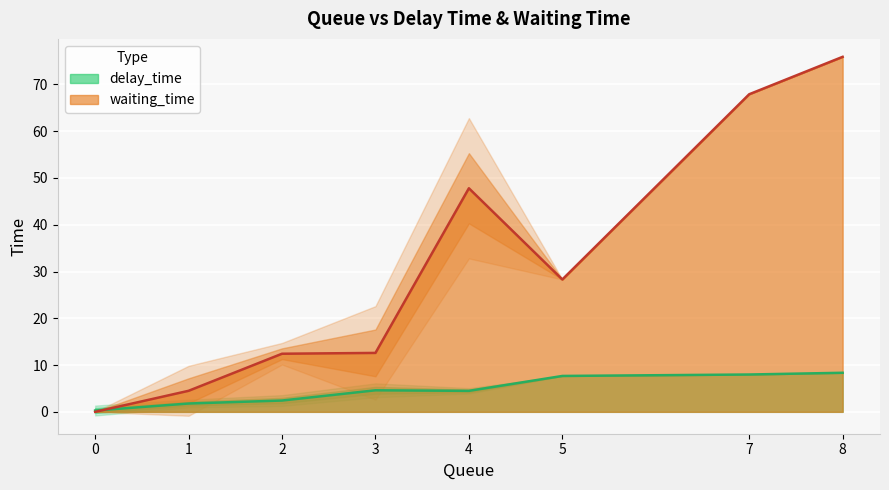

True or false: delay_time and waiting_time intersect in this chart.

True